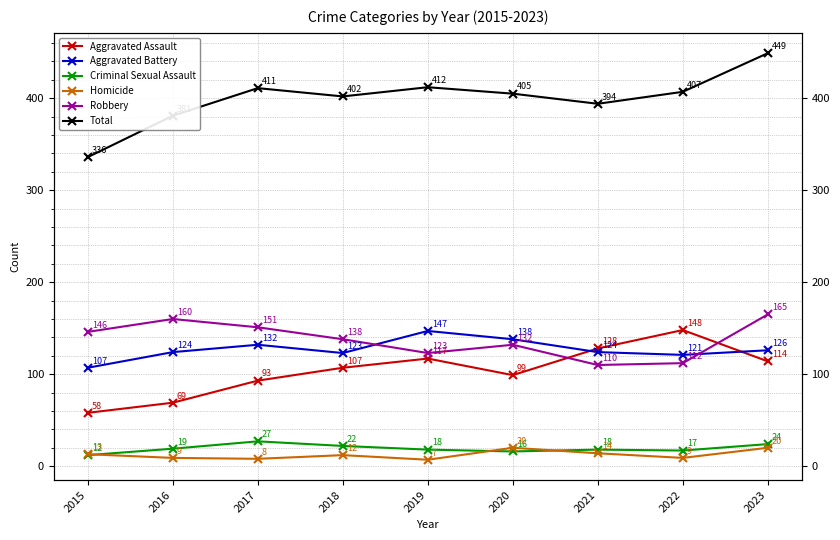

At which label does Robbery reach its minimum?

2021